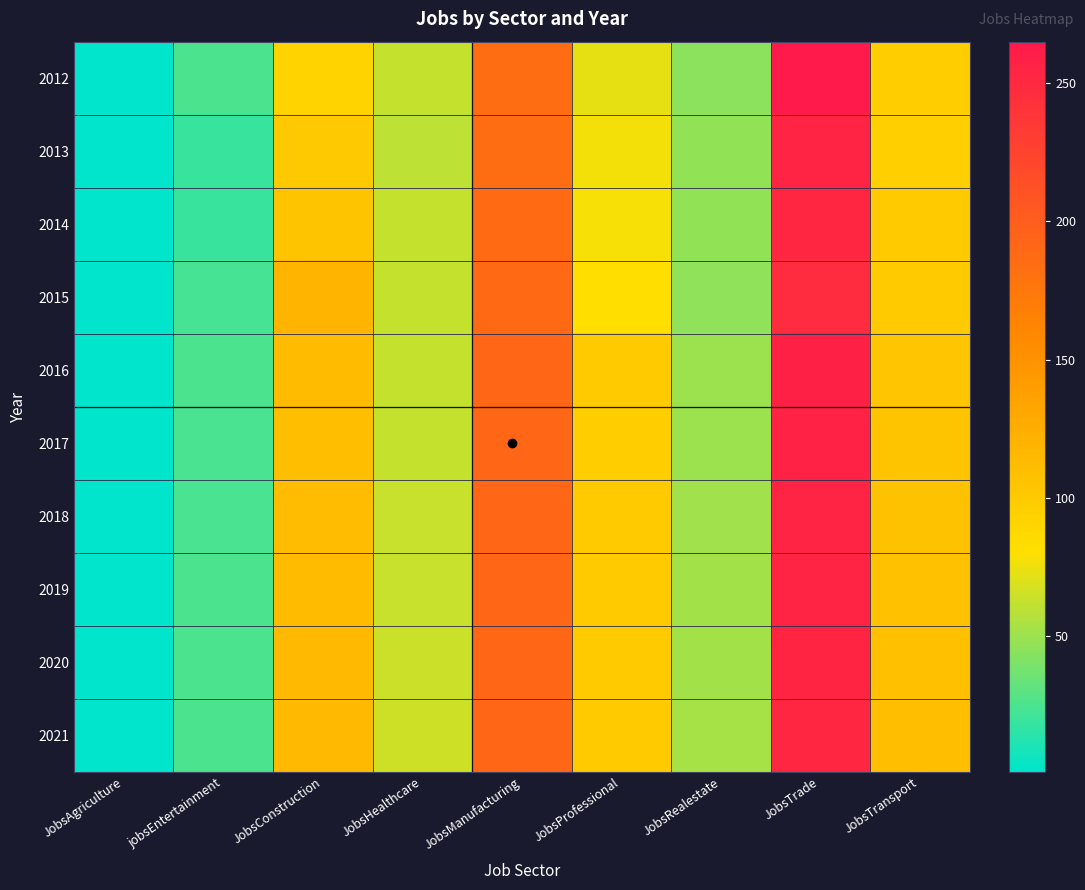

At which category is the sum across all series the highest?

JobsTrade